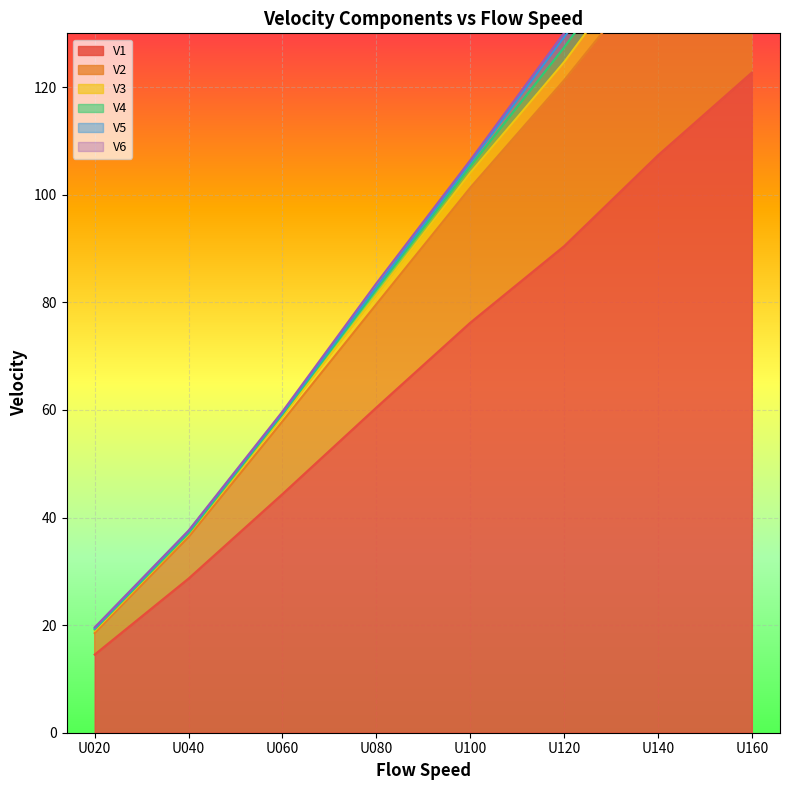

Is it true that V1 equals 28.7 at U040?

True